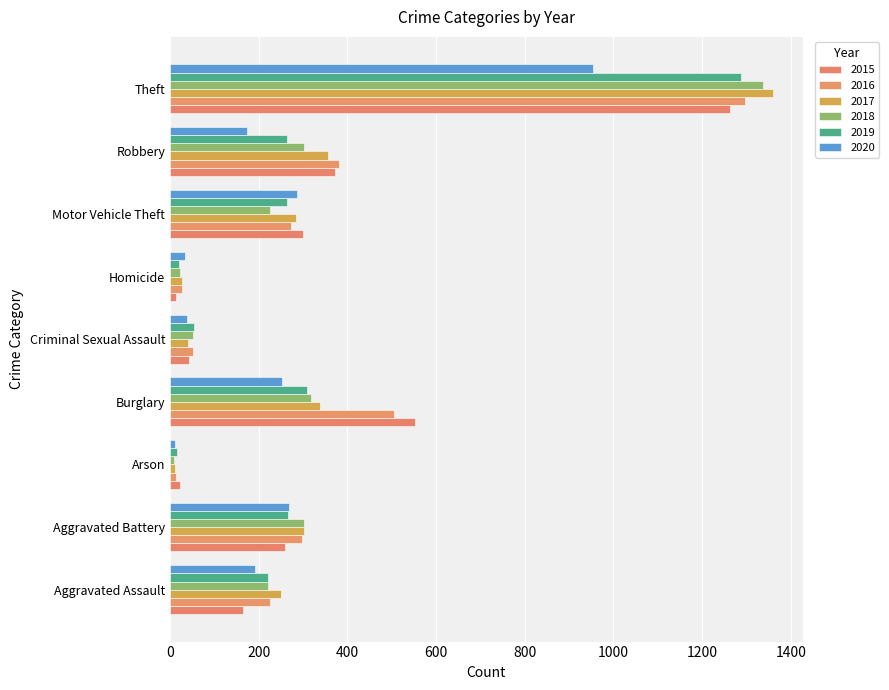

Read the 2019 value at Arson.

16